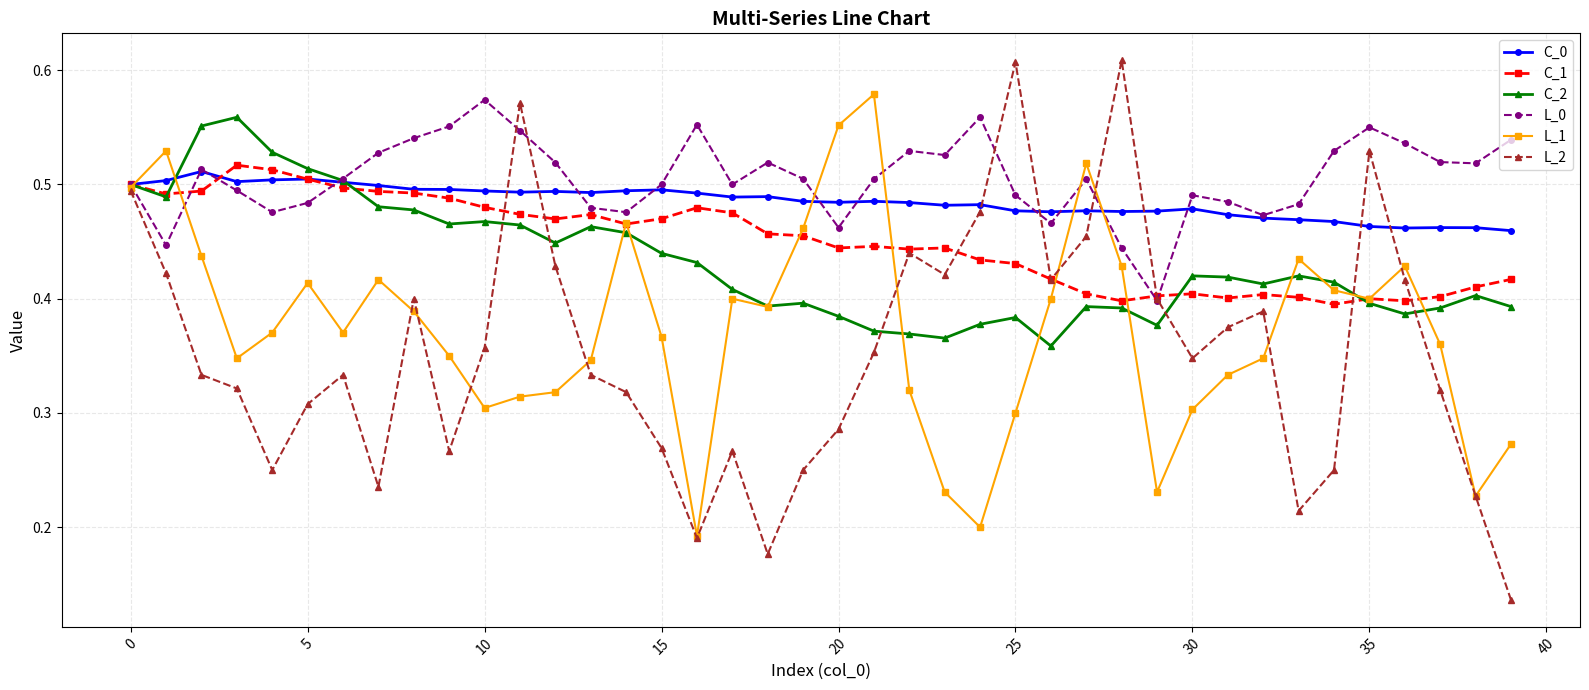

Which series has the largest range (max minus min)?

L_2